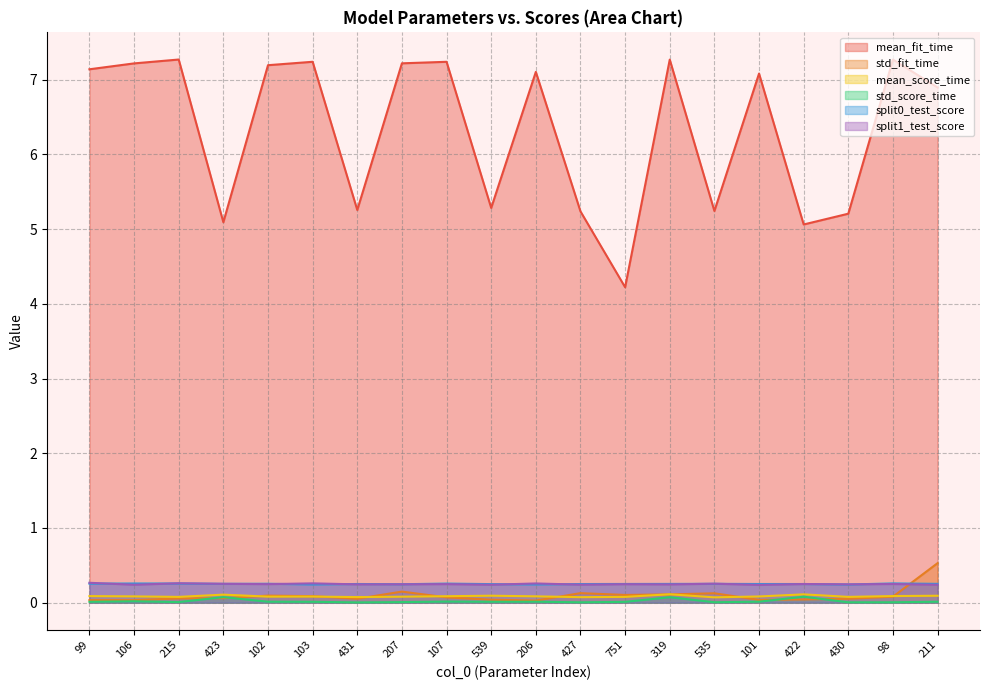

Reading right to left, list all the values displayed in this chart.

mean_fit_time: 6.9	7.3	5.2	5.1	7.1	5.2	7.3	4.2	5.2	7.1	5.3	7.2	7.2	5.3	7.2	7.2	5.1	7.3	7.2	7.1
std_fit_time: 0.5	0.1	0.1	0.0	0.0	0.1	0.1	0.1	0.1	0.0	0.0	0.1	0.1	0.1	0.1	0.1	0.1	0.1	0.0	0.0
mean_score_time: 0.1	0.1	0.1	0.1	0.1	0.1	0.1	0.1	0.1	0.1	0.1	0.1	0.1	0.1	0.1	0.1	0.1	0.1	0.1	0.1
std_score_time: 0.0	0.0	0.0	0.1	0.0	0.0	0.1	0.0	0.0	0.0	0.0	0.0	0.0	0.0	0.0	0.0	0.1	0.0	0.0	0.0
split0_test_score: 0.3	0.3	0.2	0.2	0.2	0.3	0.3	0.3	0.2	0.2	0.2	0.3	0.2	0.2	0.2	0.3	0.3	0.3	0.3	0.3
split1_test_score: 0.2	0.2	0.2	0.2	0.2	0.3	0.2	0.2	0.2	0.3	0.2	0.2	0.2	0.2	0.3	0.2	0.3	0.3	0.2	0.3